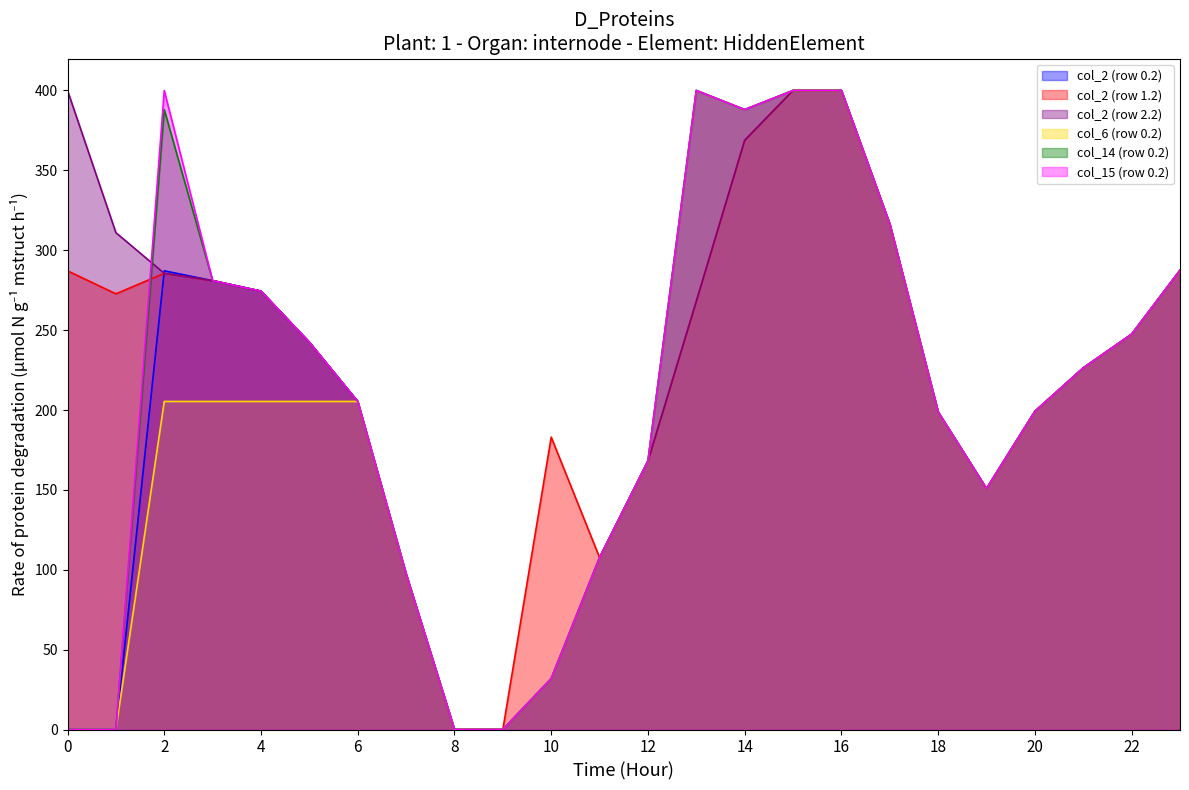

At how many categories does at least one series exceed 215?

14